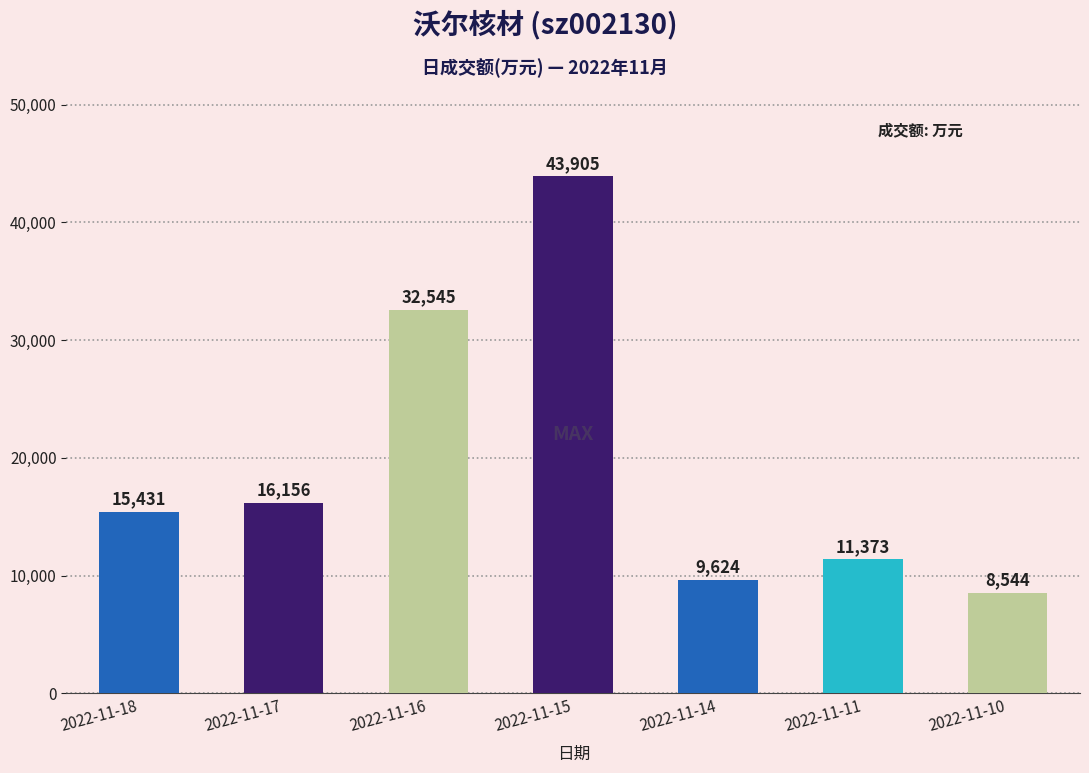

What is the greatest value displayed?

43905